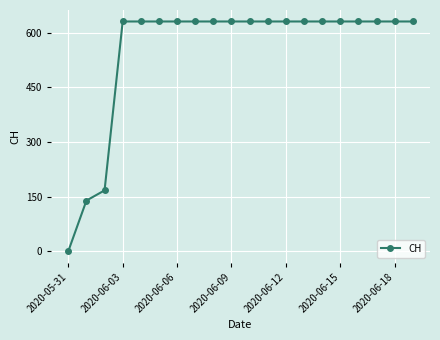

What is the maximum value shown in the chart?

631